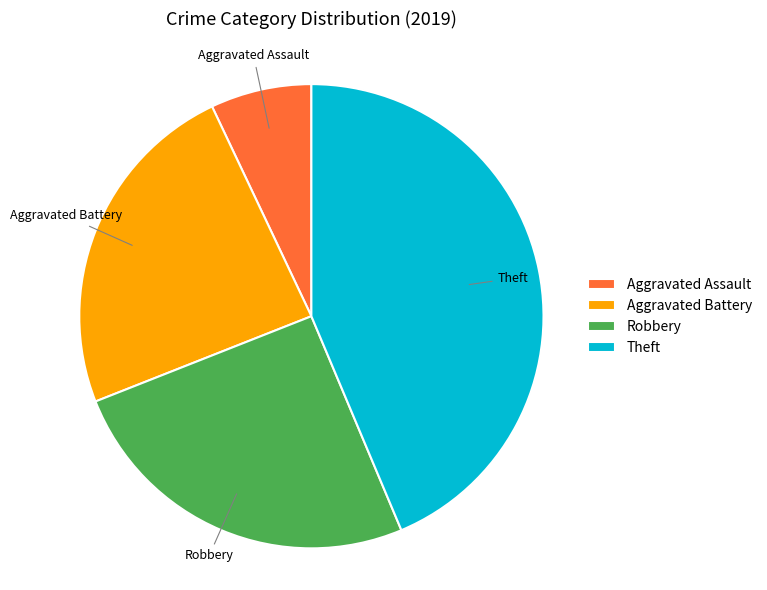

Which category has the biggest portion of the pie?

Theft